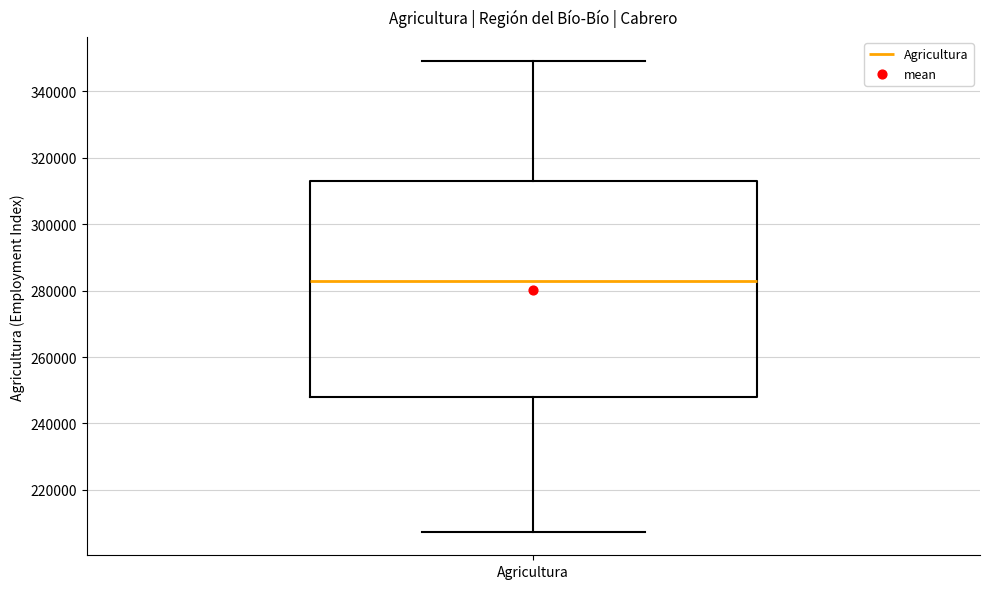

Transcribe this box plot: give where the median line is, the range the box spans, and where the two whiskers end, as read against the y-axis. The values are not printed on the chart, so give them approximately, as read against the axis.

median 282000, box 248000 to 312000, whiskers 208000 to 350000